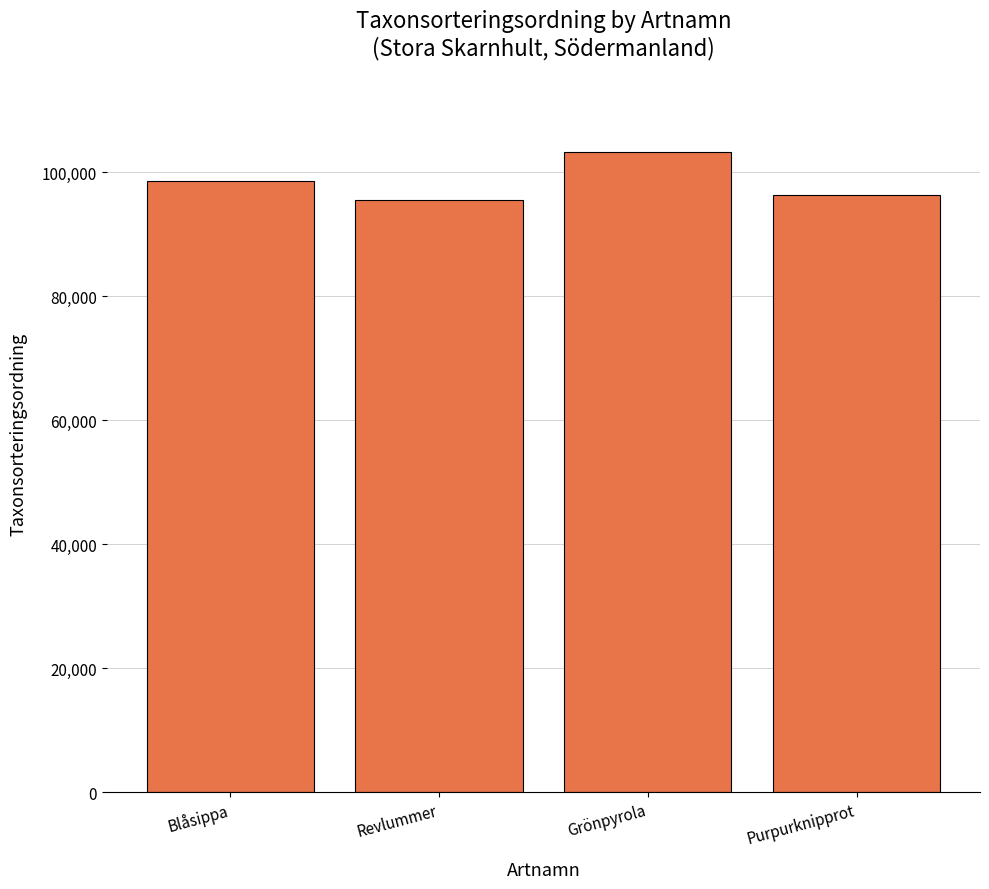

What position from the left is Blåsippa?

1